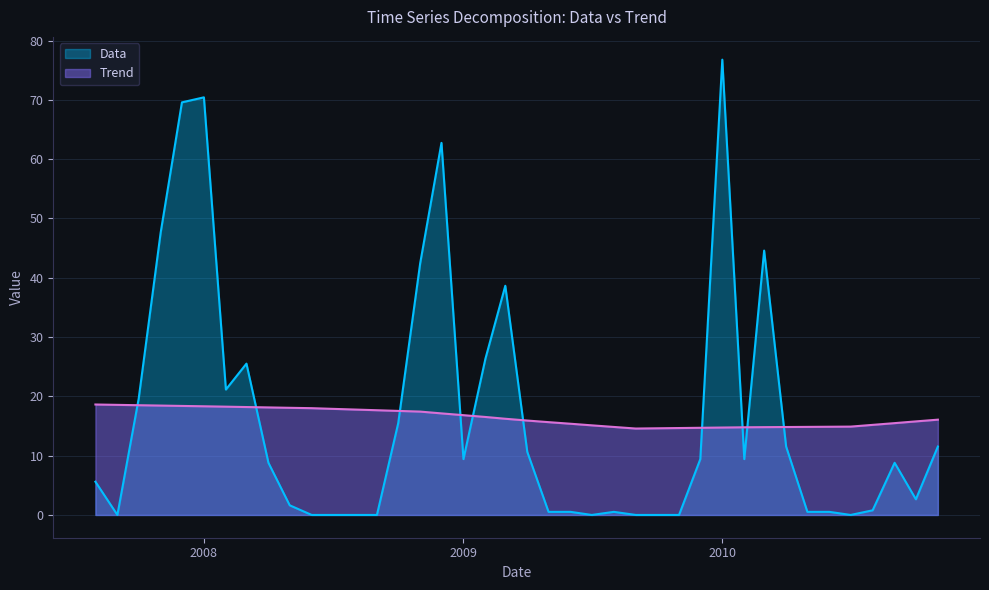

What is the average value of the Data series?

16.3